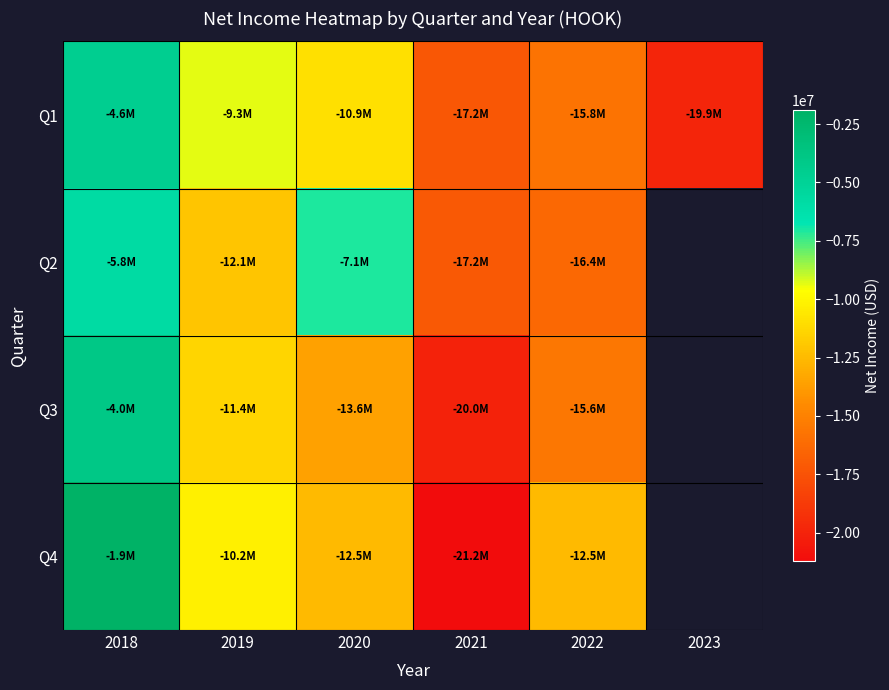

True or false: Q1 has a value of -6653259.6 at 2018.

False